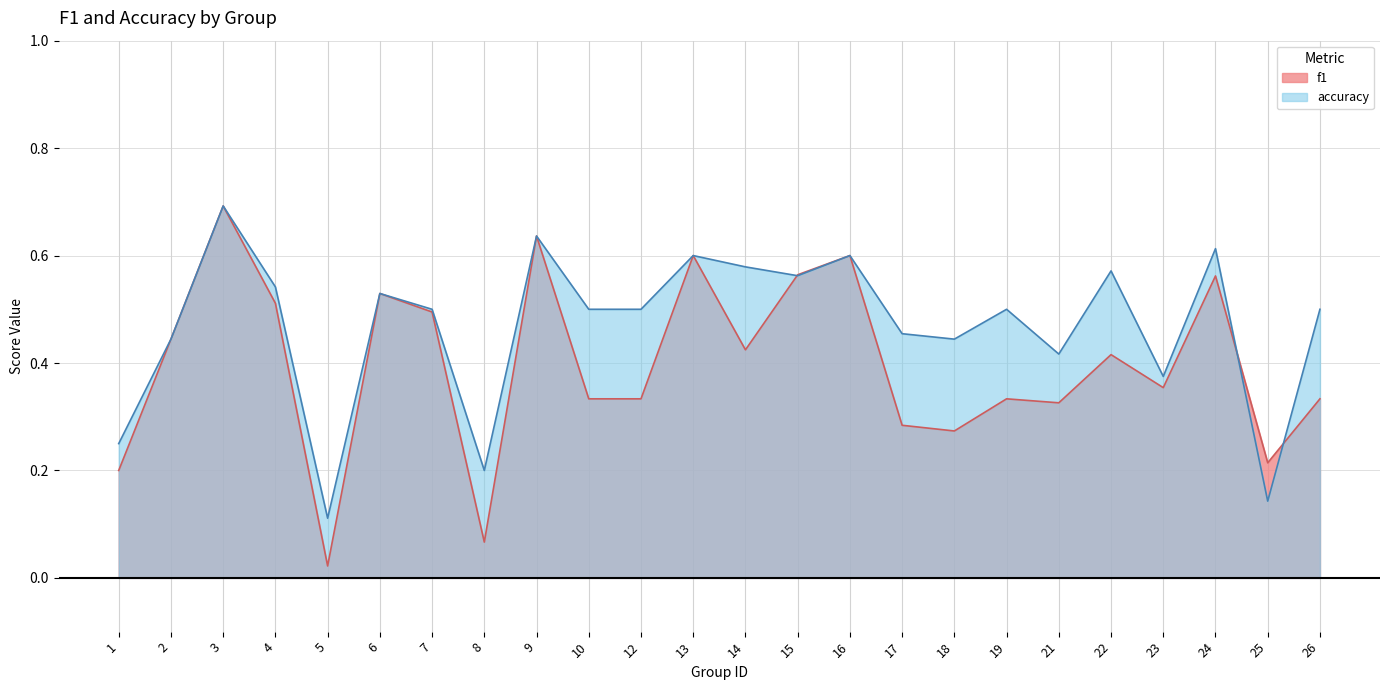

What is the average value of the accuracy series?

0.5